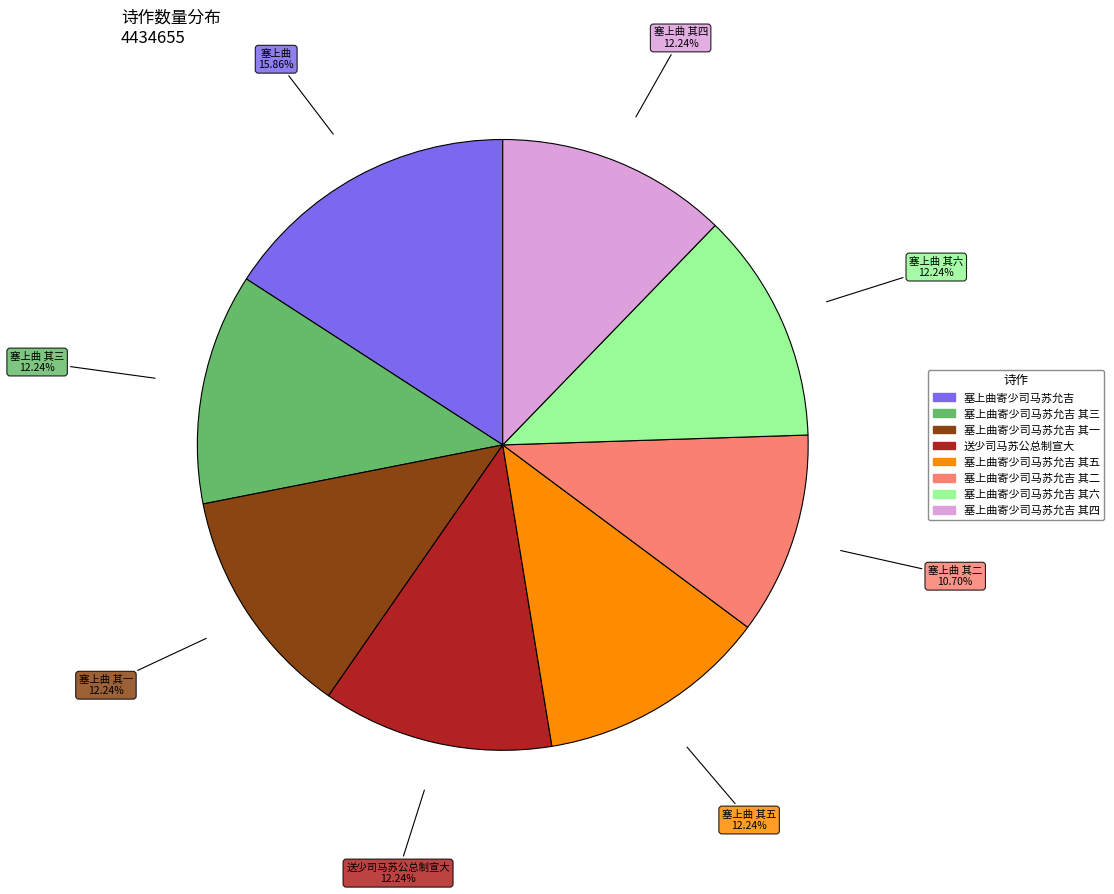

Count the number of slices in the pie.

8